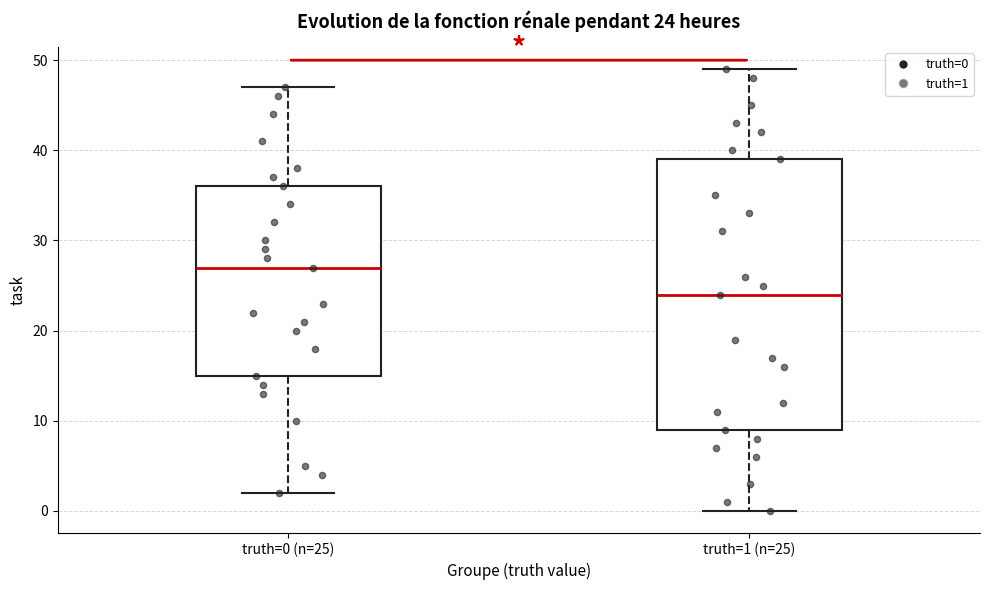

Which box is the tallest, from its lower edge to its upper edge?

truth=1 (n=25)